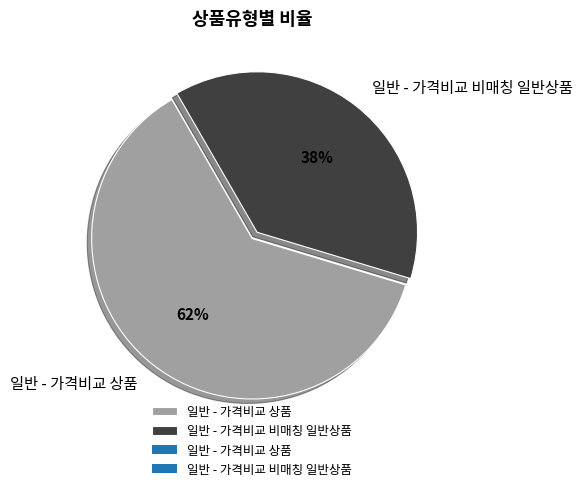

Is it true that 일반 - 가격비교 상품 is 62% of the pie?

True